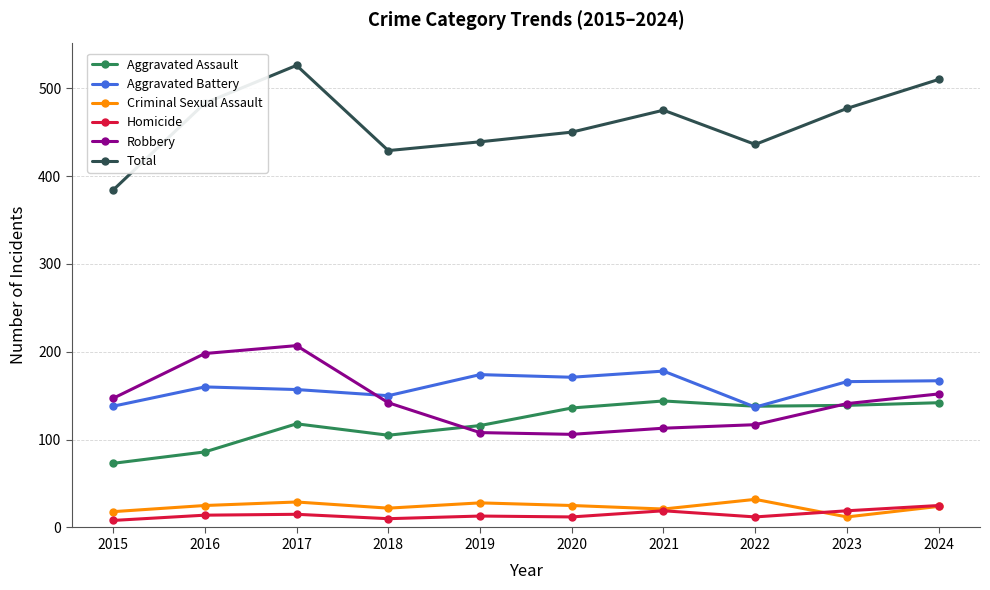

How many series are shown in this chart?

6